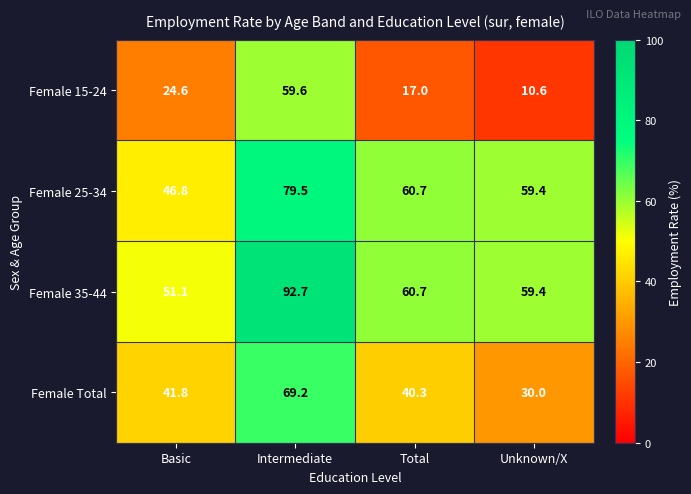

Where is Female 35-44 nearest to the value 71?

Total